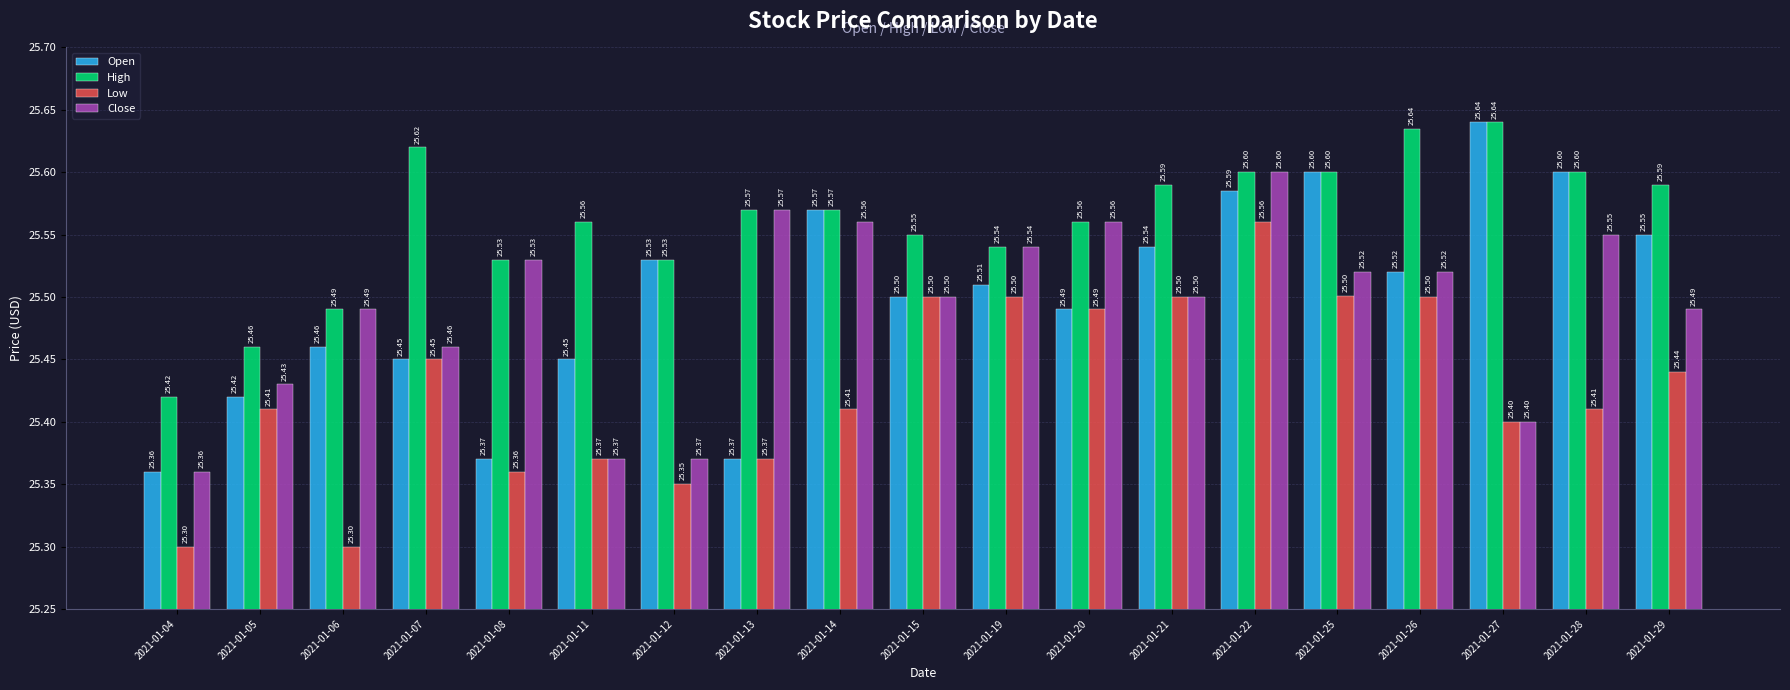

Is it true that Open equals 25.6 at 2021-01-29?

True